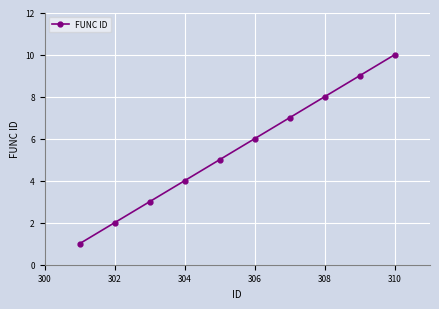

What is the difference between the second highest and second lowest values?

7